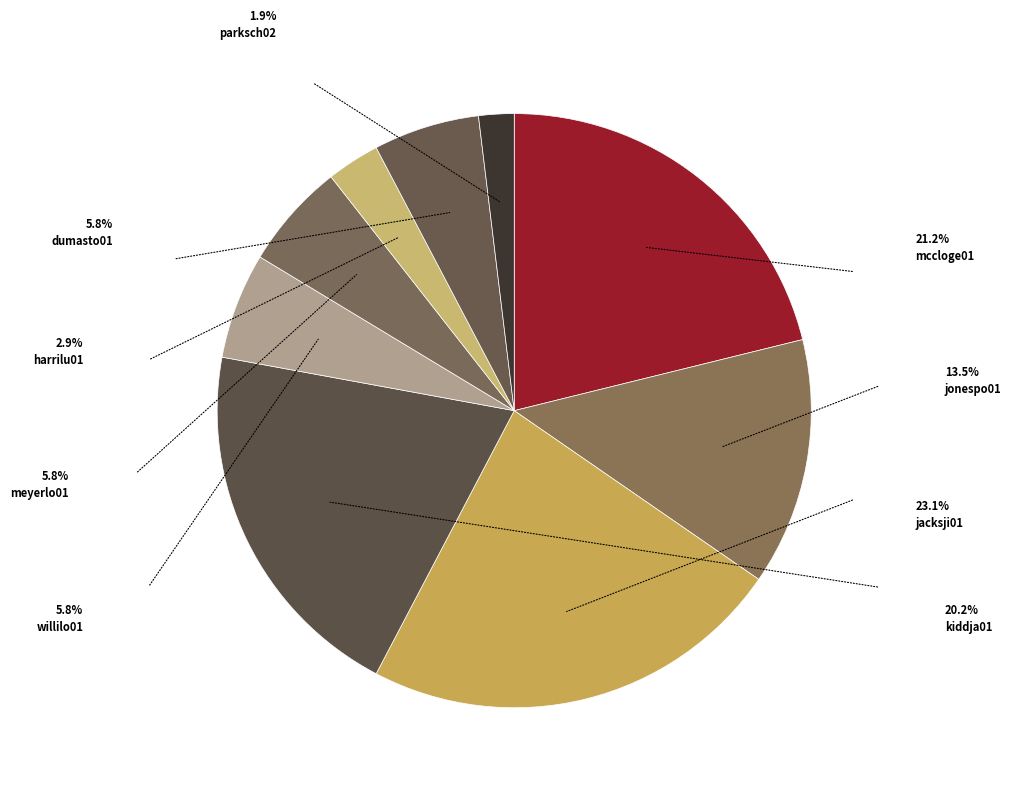

To the nearest percent, what is the average slice percentage?

11%